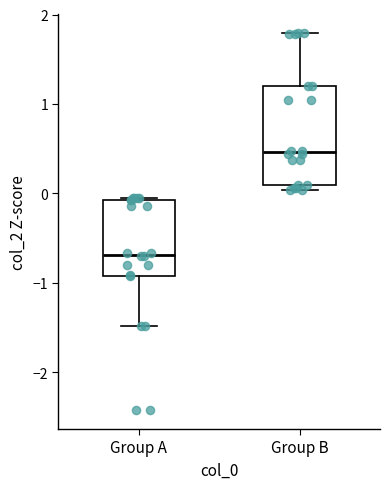

Reading left to right, read every box against the y-axis: the position of its median line, the range the box covers, and the ends of its whiskers. The values are not printed on the chart, so give them approximately, as read against the axis.

Group A: median -0.7, box -0.9 to -0.1, whiskers -1.5 to 0.0
Group B: median 0.5, box 0.1 to 1.2, whiskers 0.0 to 1.8